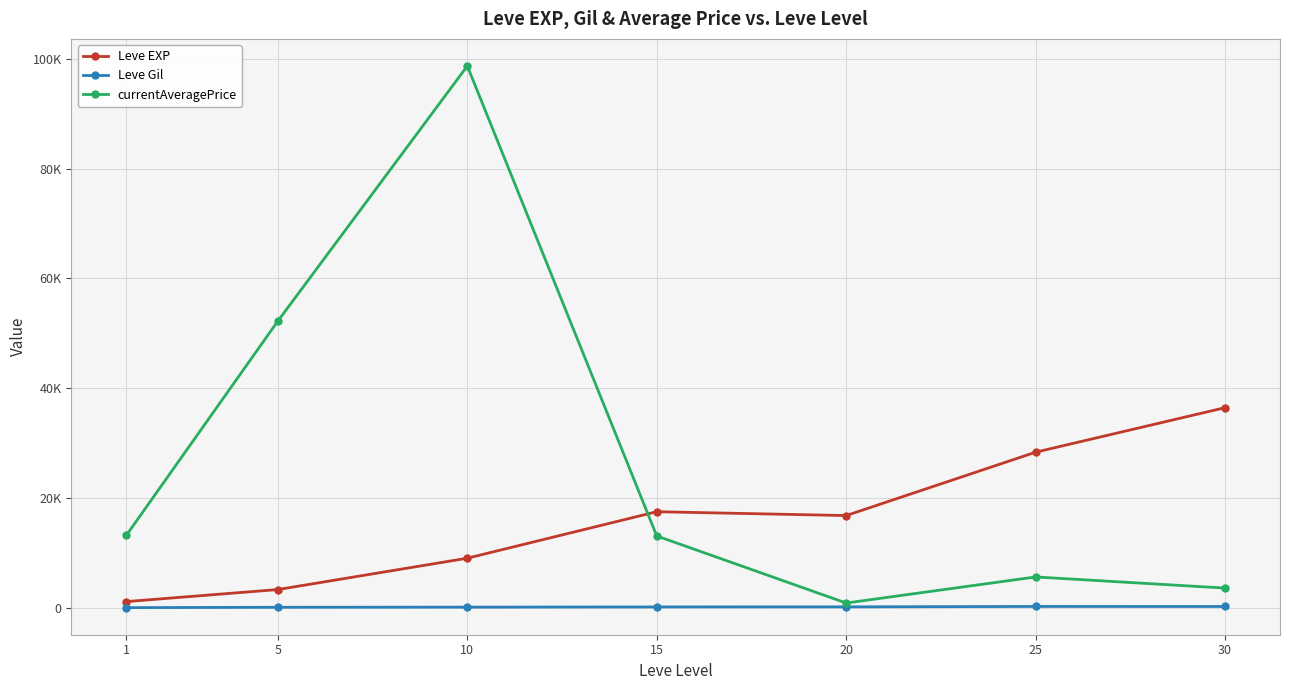

Reading left to right, extract all data points from this chart.

Leve EXP: 1=1213.3	5=3405.0	10=9106.7	15=17563.3	20=16865.0	25=28393.3	30=36492.5
Leve Gil: 1=113.3	5=180.0	10=202.8	15=241.3	20=257.0	25=329.7	30=320.8
currentAveragePrice: 1=13272.9	5=52253.2	10=98653.7	15=13152.2	20=952.2	25=5695.5	30=3671.0